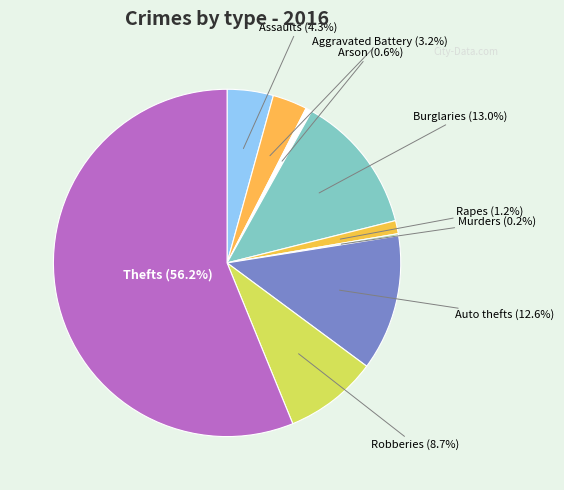

Approximately how many times larger is the value at Arson compared to Rapes?

0.5